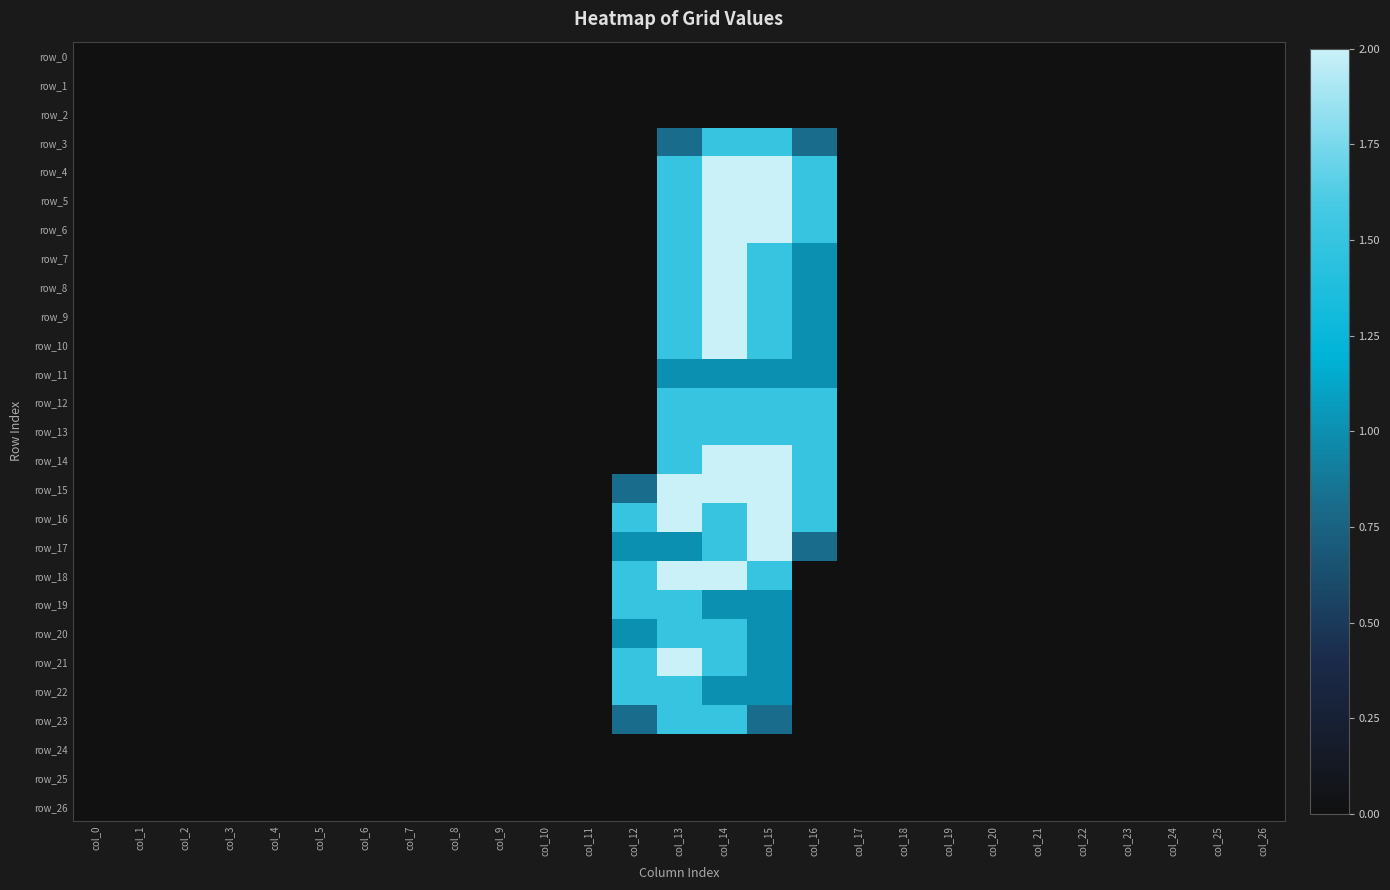

Which category has the highest value in the row_23 series?

col_13